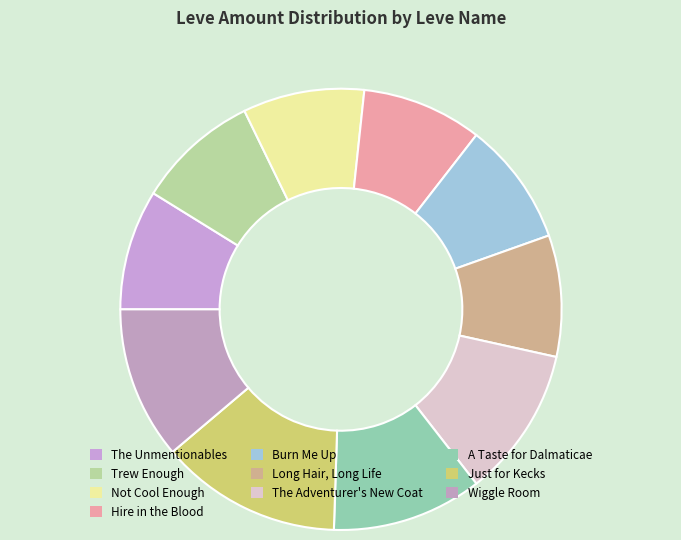

How many slices are in this pie chart?

10